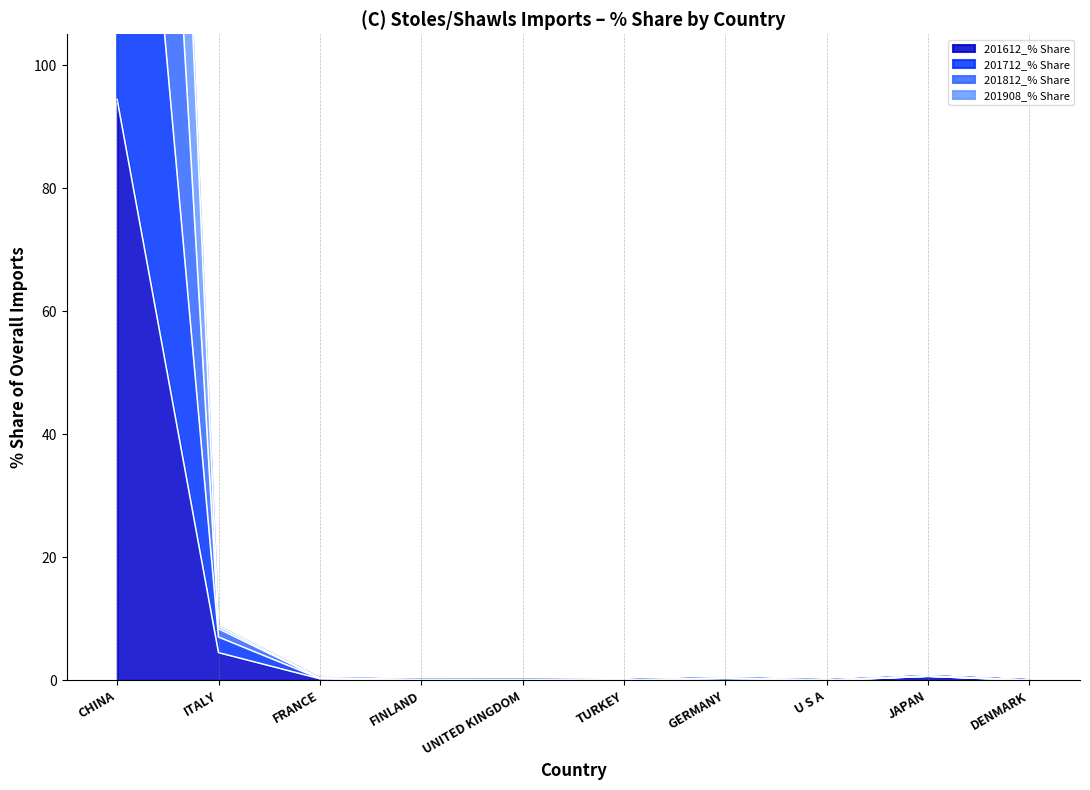

What position from the left is CHINA?

1